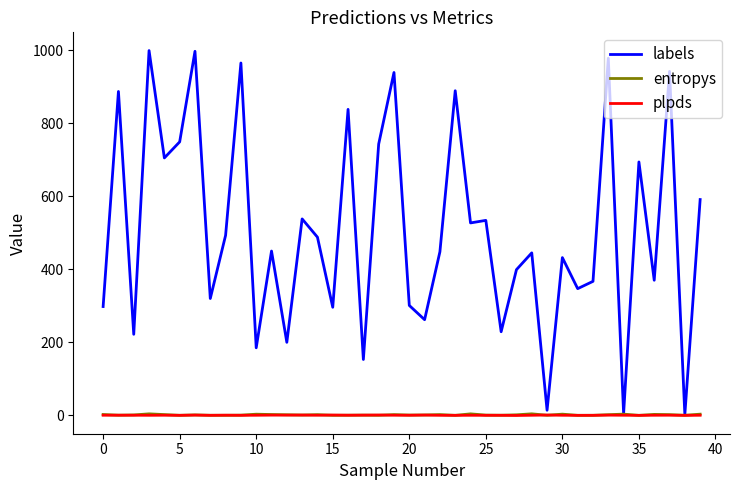

What is the greatest value displayed?

999.0